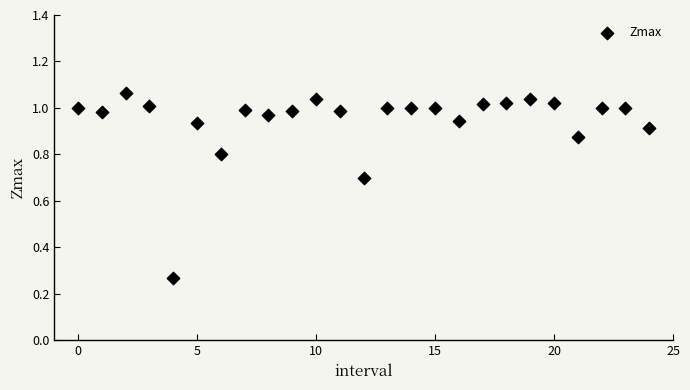

What is the range of Y values (max minus min)?

0.8